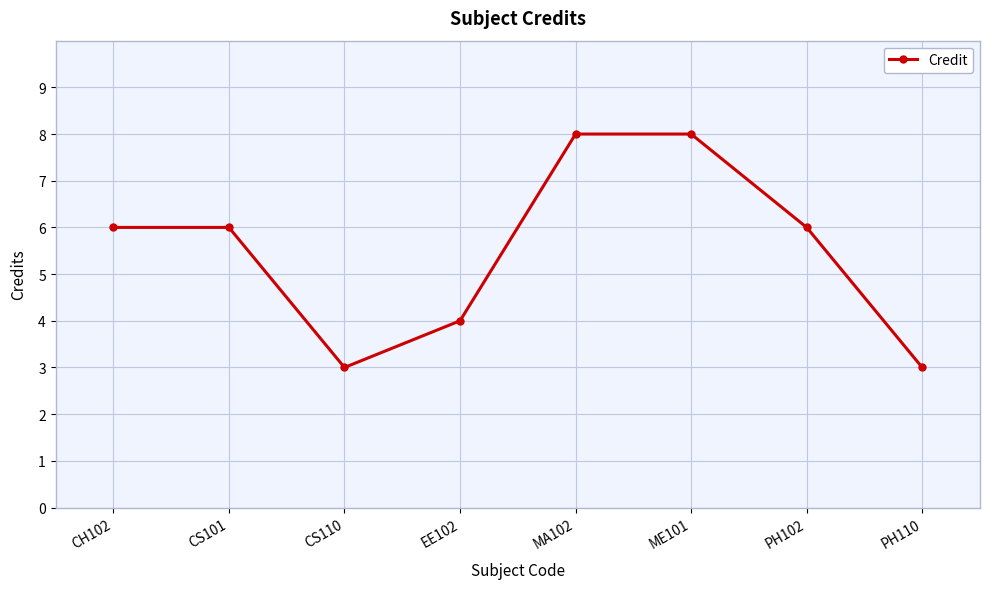

Between EE102 and ME101, which is larger?

ME101